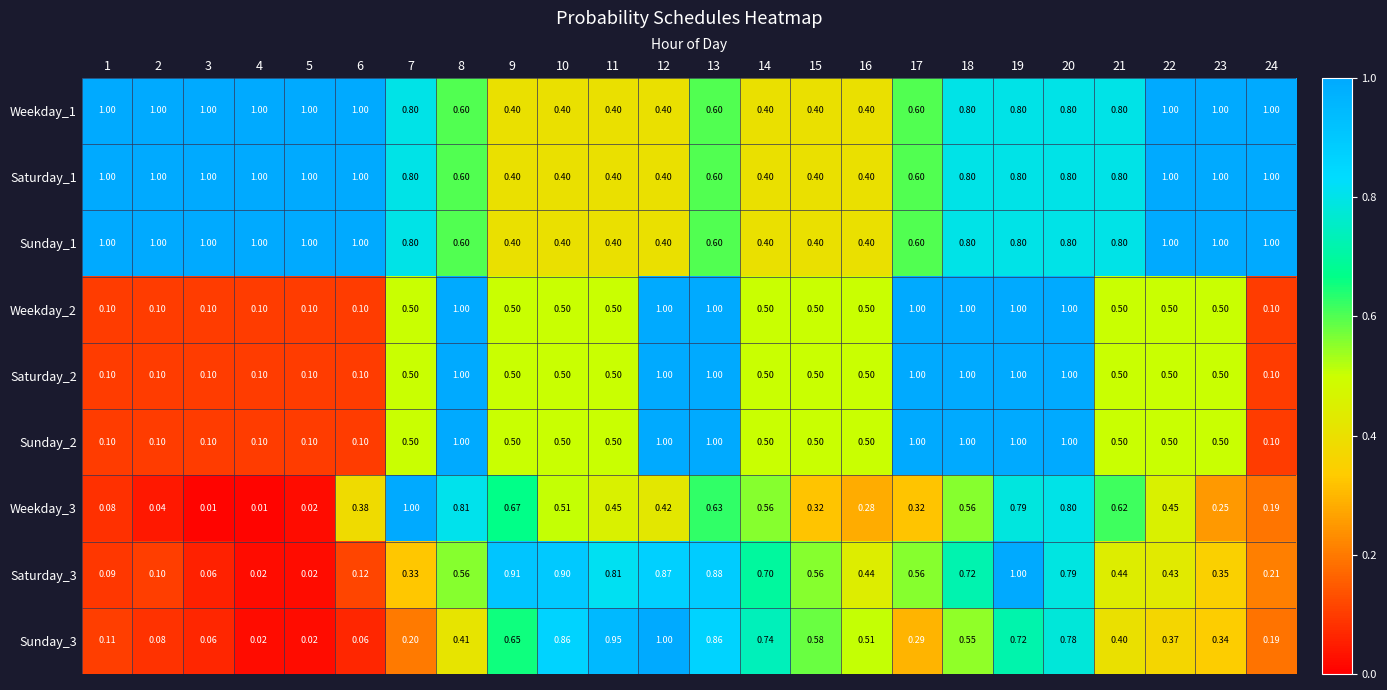

Is the value of Saturday_1 at 24 greater than the value of Sunday_2 at 2?

Yes